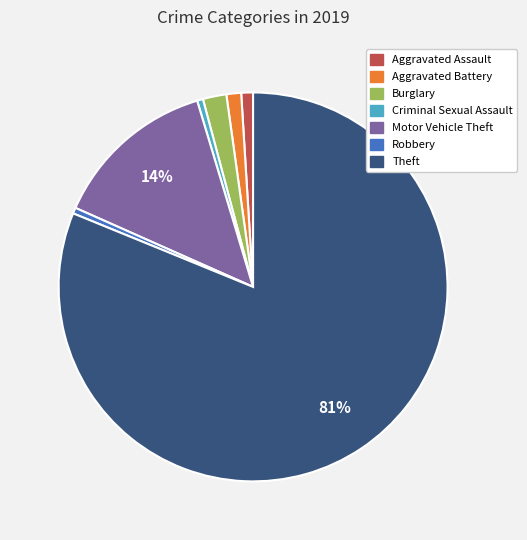

To the nearest percent, what is the combined percentage of Motor Vehicle Theft and Criminal Sexual Assault?

14%